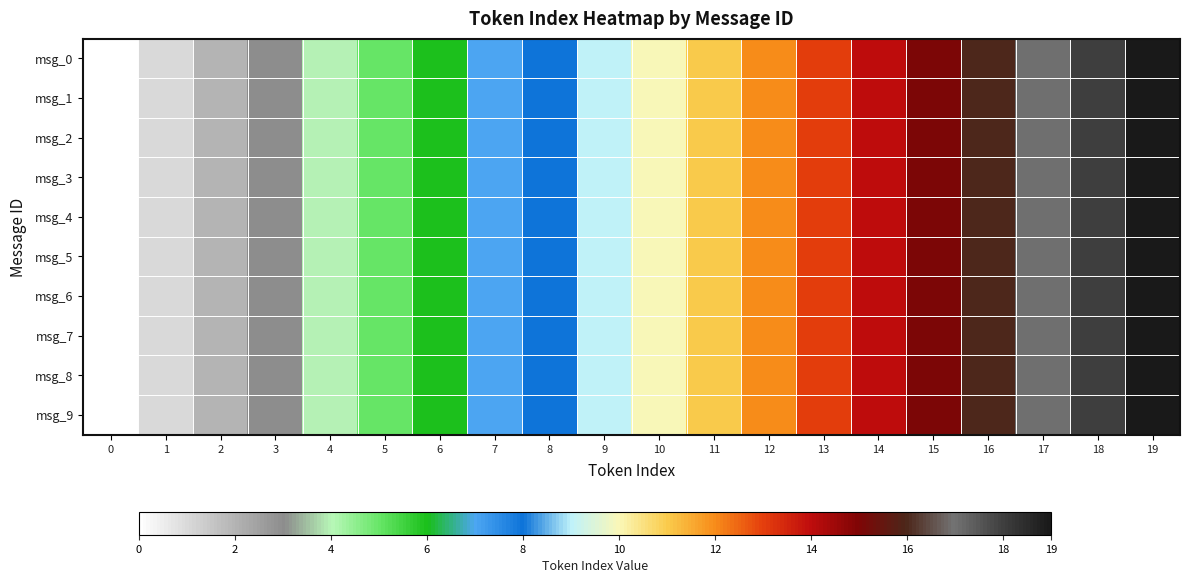

List the series in order of their peak value, lowest first.

msg_0, msg_1, msg_2, msg_3, msg_4, msg_5, msg_6, msg_7, msg_8, msg_9